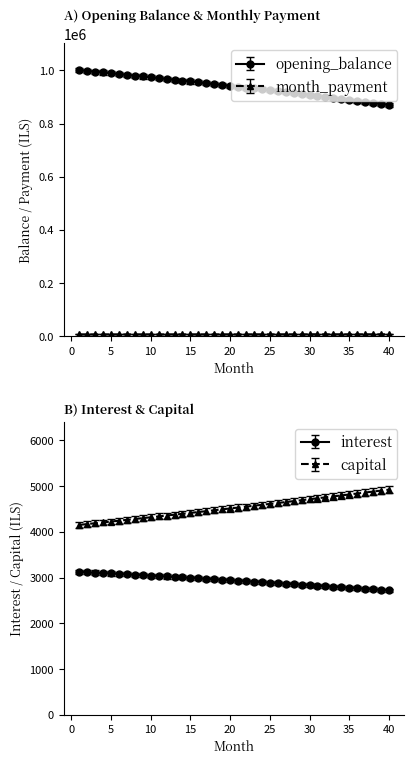

Does the chart display data point markers on the line(s)?

Yes